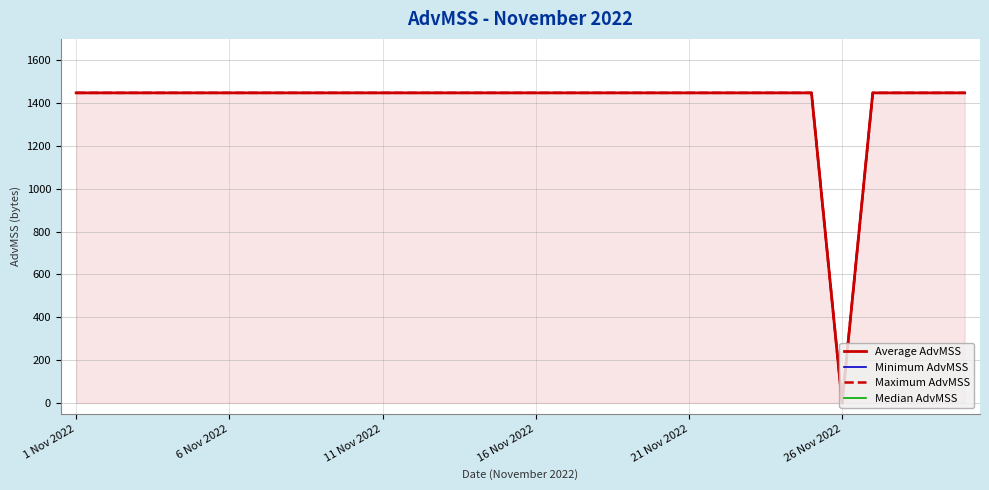

True or false: Minimum AdvMSS has a value of 698 at 22.

False